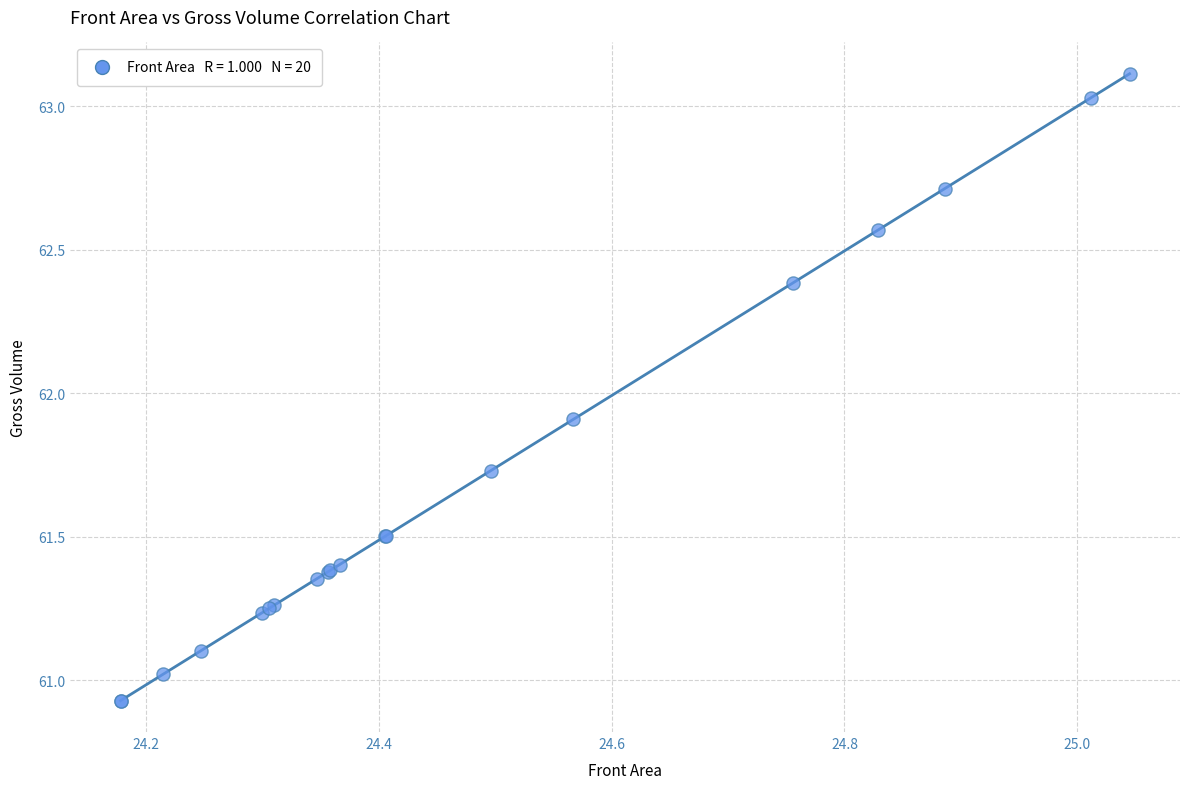

What Y value in the scatter plot is closest to 62?

61.9